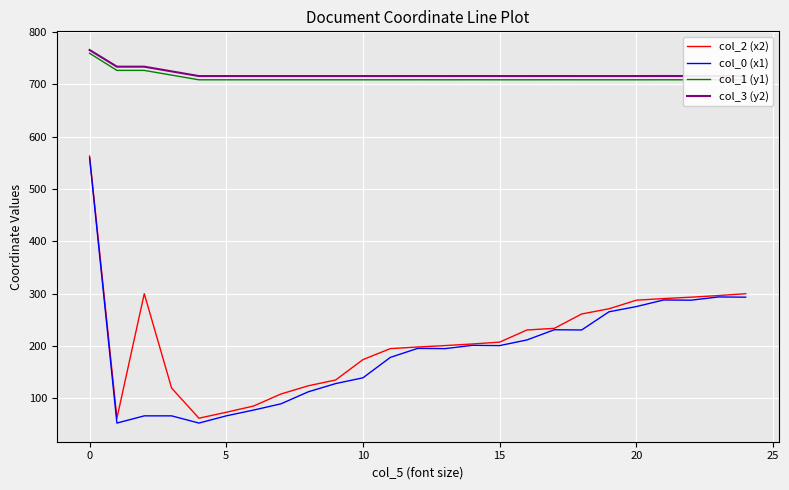

What is the total value across all series at 14?

1829.7